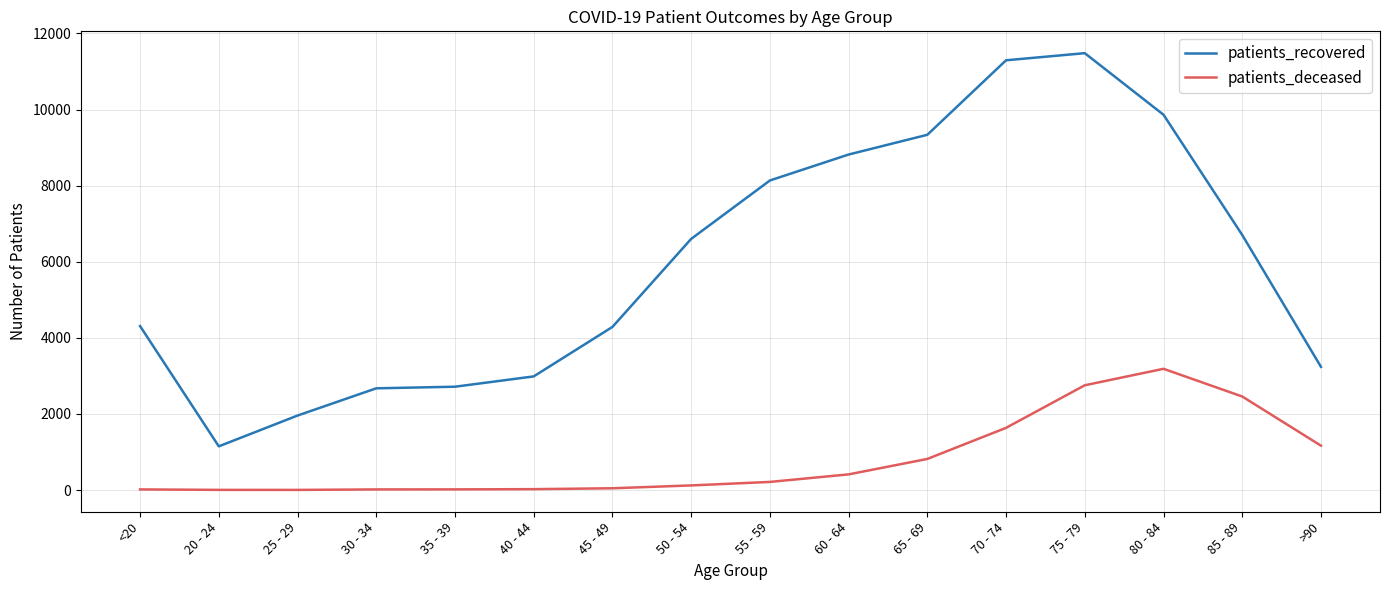

At how many categories does at least one series exceed 7978?

6